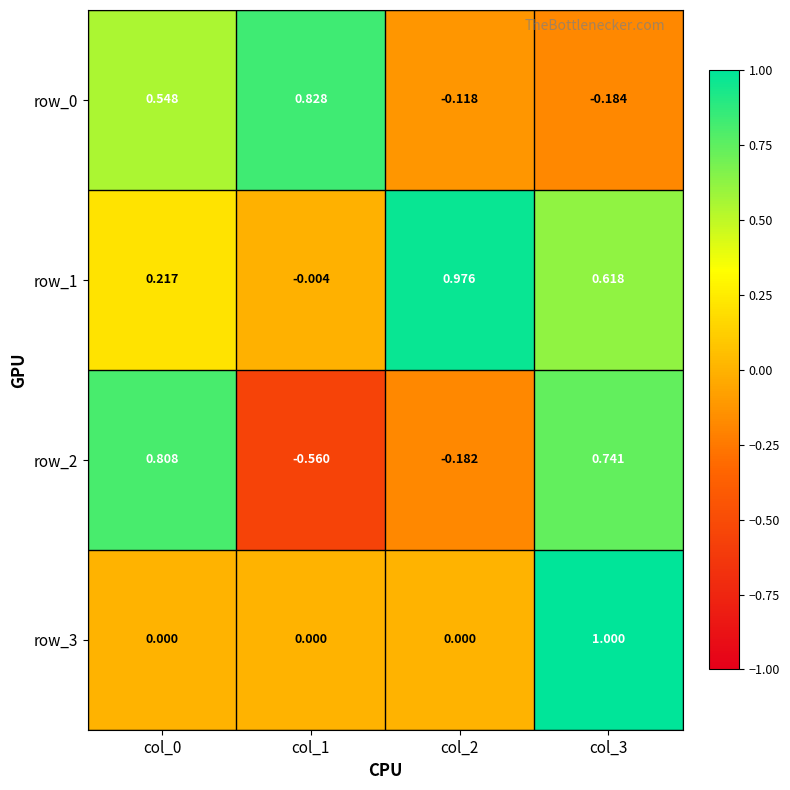

Read the row_3 value at col_3.

1.0